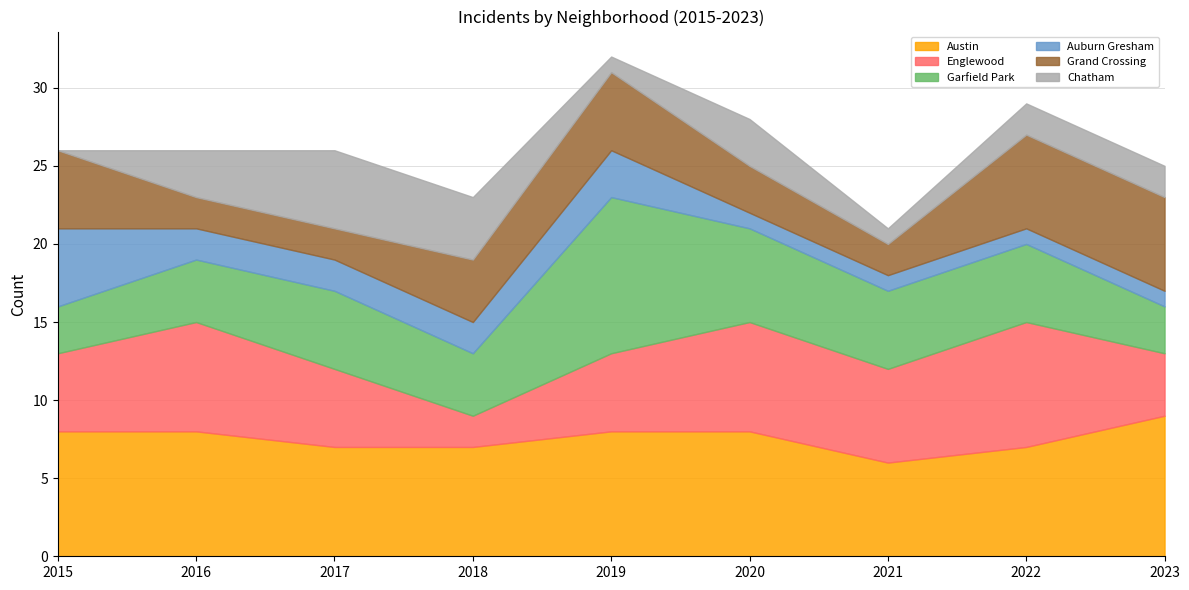

What is the spread (max minus min) of values at 2023?

8